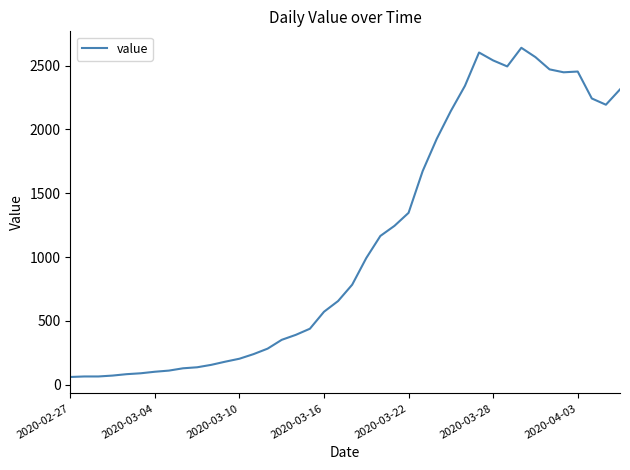

What is the difference between the maximum and minimum values?

2579